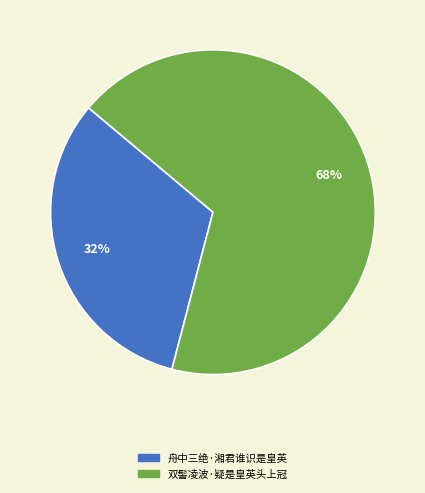

What percentage is the 舟中三绝·湘君谁识是皇英 slice, to the nearest percent?

32%